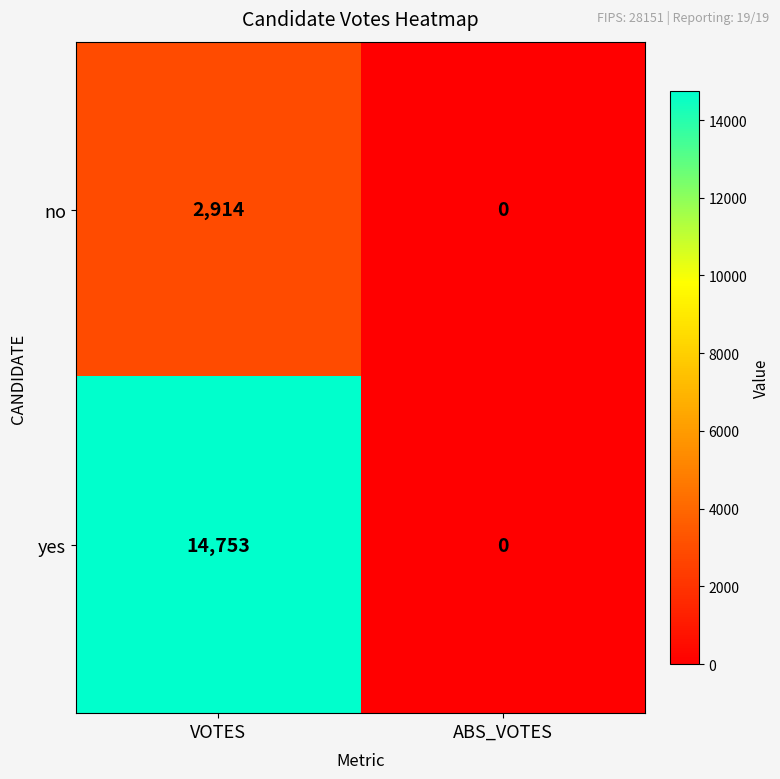

Count the number of data series in this chart.

2